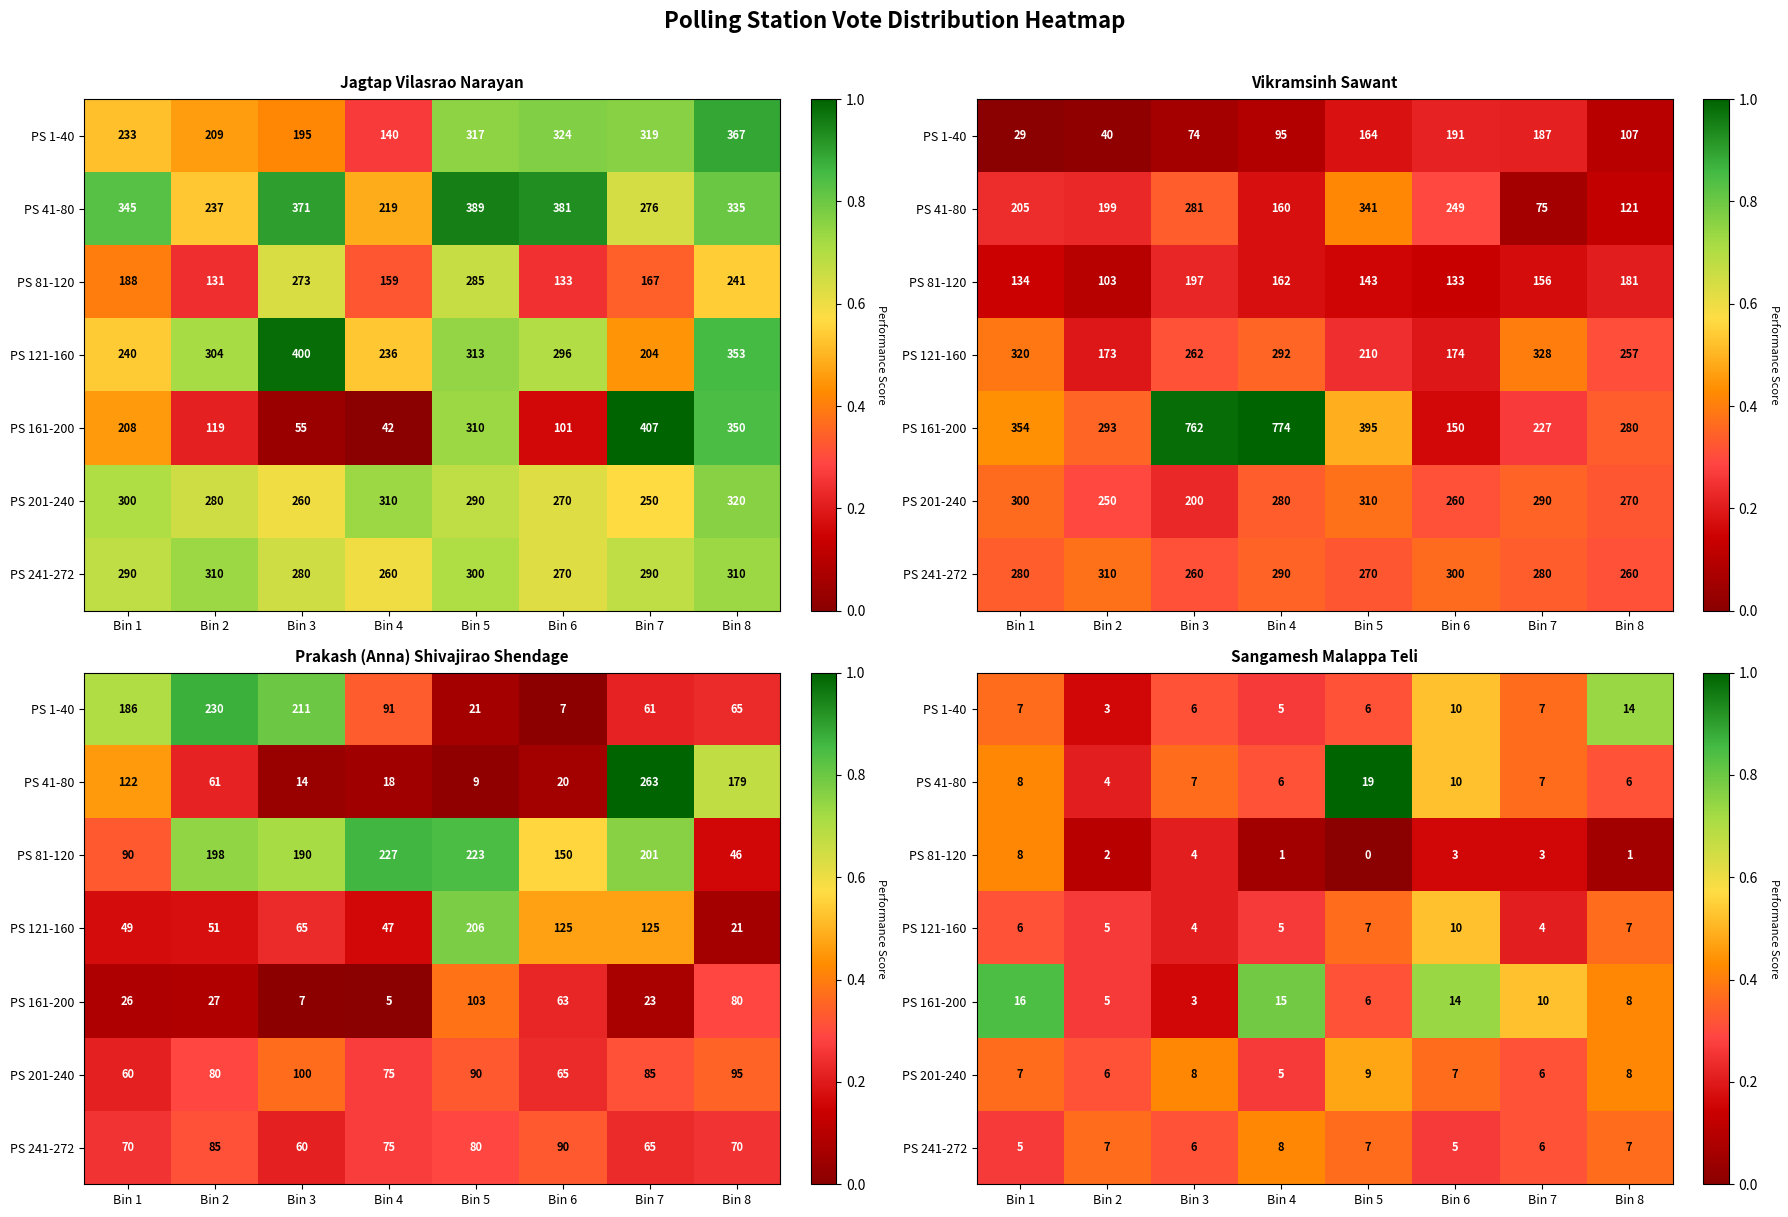

Rank the series at Bin 6 from highest to lowest value.

PS 161-200, PS 1-40, PS 41-80, PS 121-160, PS 201-240, PS 241-272, PS 81-120